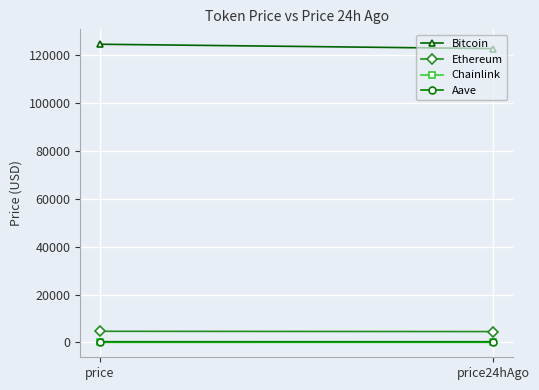

Which series has the largest total across all categories?

Bitcoin